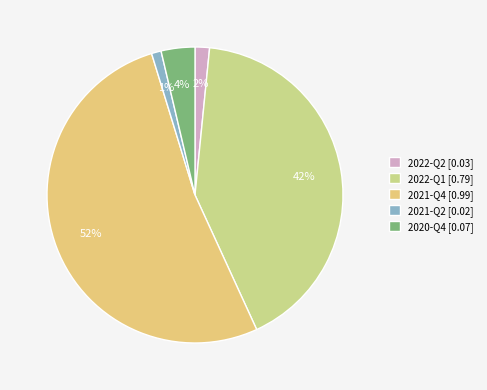

Which category has the smallest portion of the pie?

2021-Q2